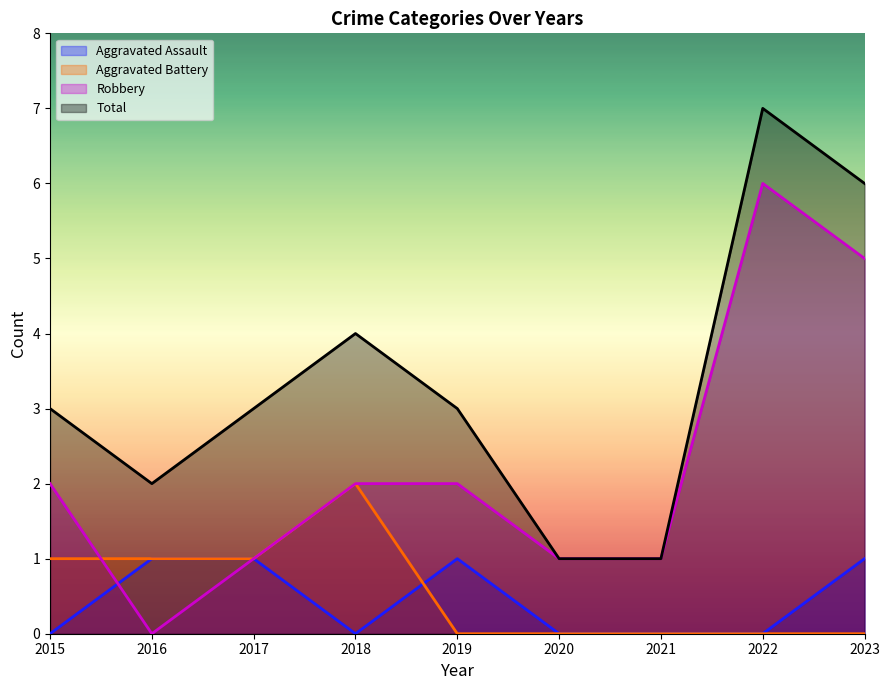

Which category has the lowest value in the Aggravated Assault series?

2015